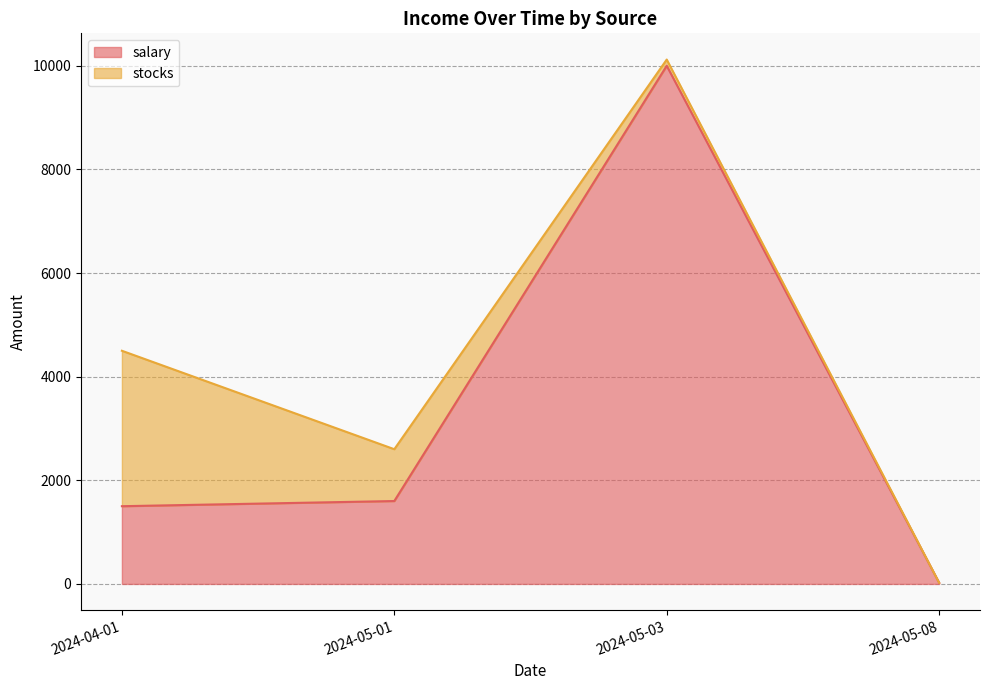

List the labels in order of value, largest first.

2024-05-03, 2024-05-01, 2024-04-01, 2024-05-08